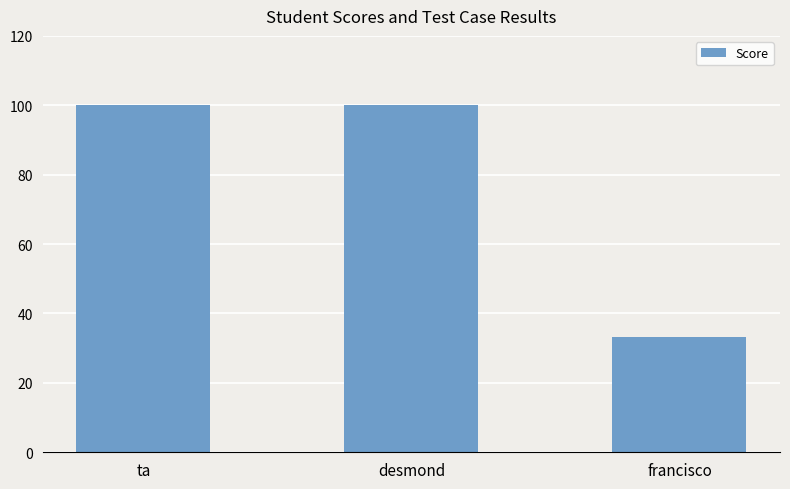

Count the number of categories in the chart.

3